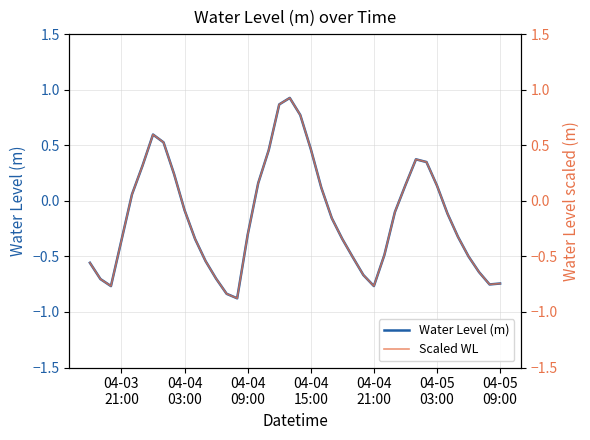

What are all the series names shown in the legend?

Water Level (m), Scaled WL